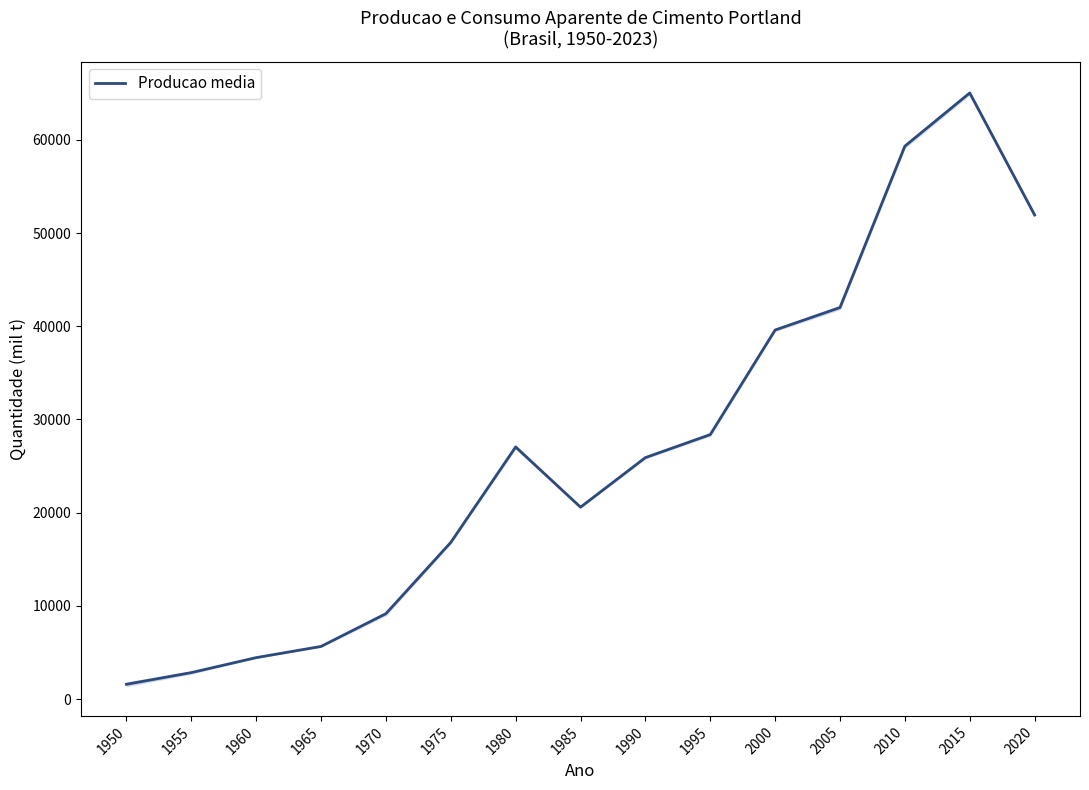

Count the number of values greater than 25910.

8